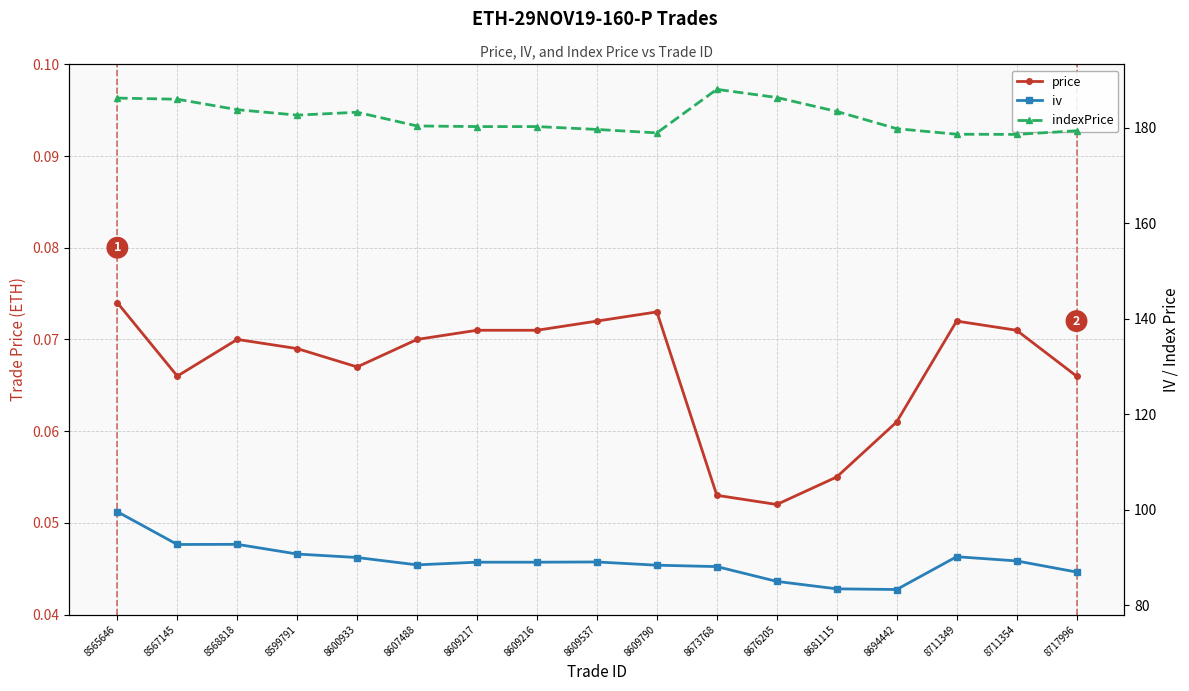

At which label is indexPrice closest to 183?

8600933